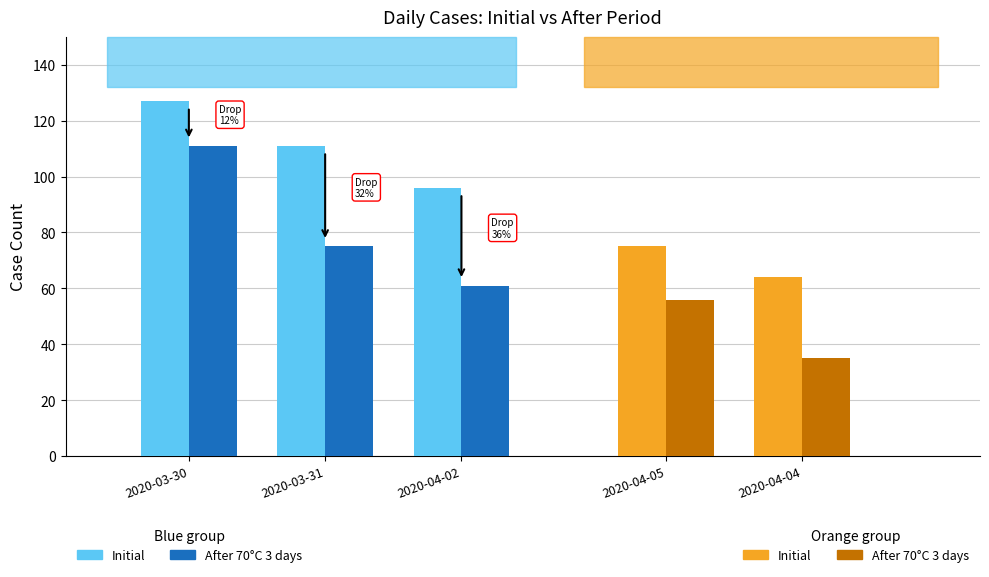

Which has a higher value, 2020-03-30 or 2020-03-31?

2020-03-30